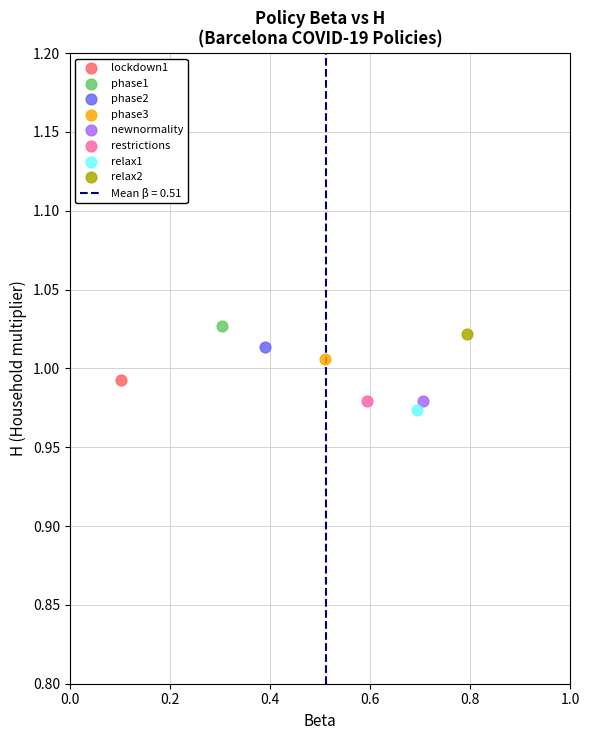

Which series contains the lowest Y value?

relax1